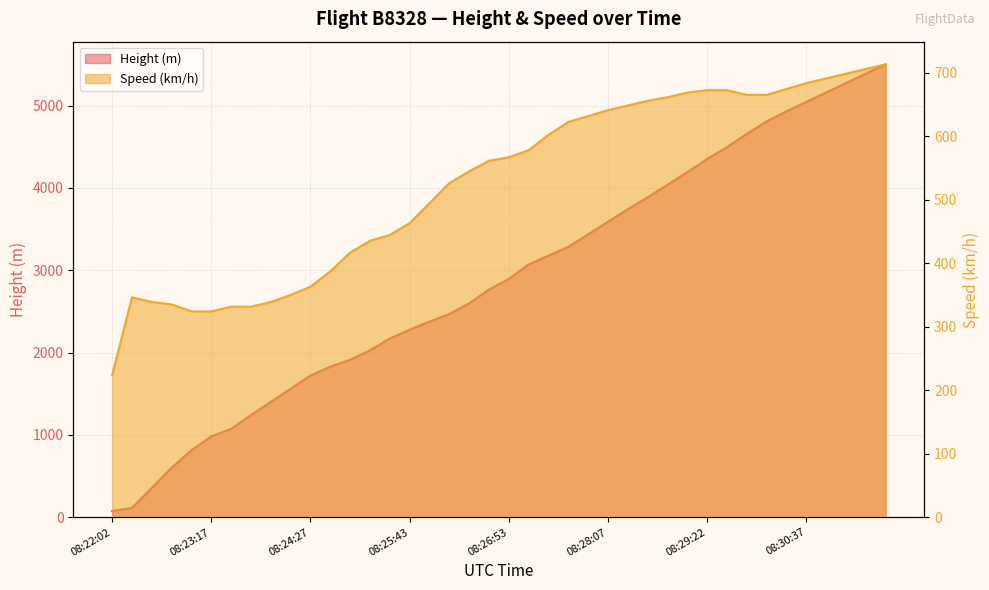

What is the value of the Height point at the 4th from the left?

602.0